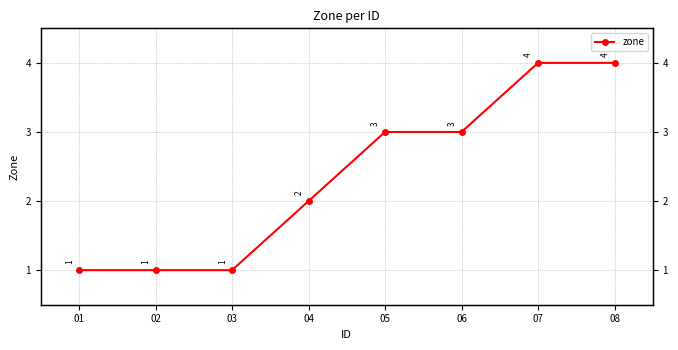

Rank the categories by value from lowest to highest.

01, 02, 03, 04, 05, 06, 07, 08